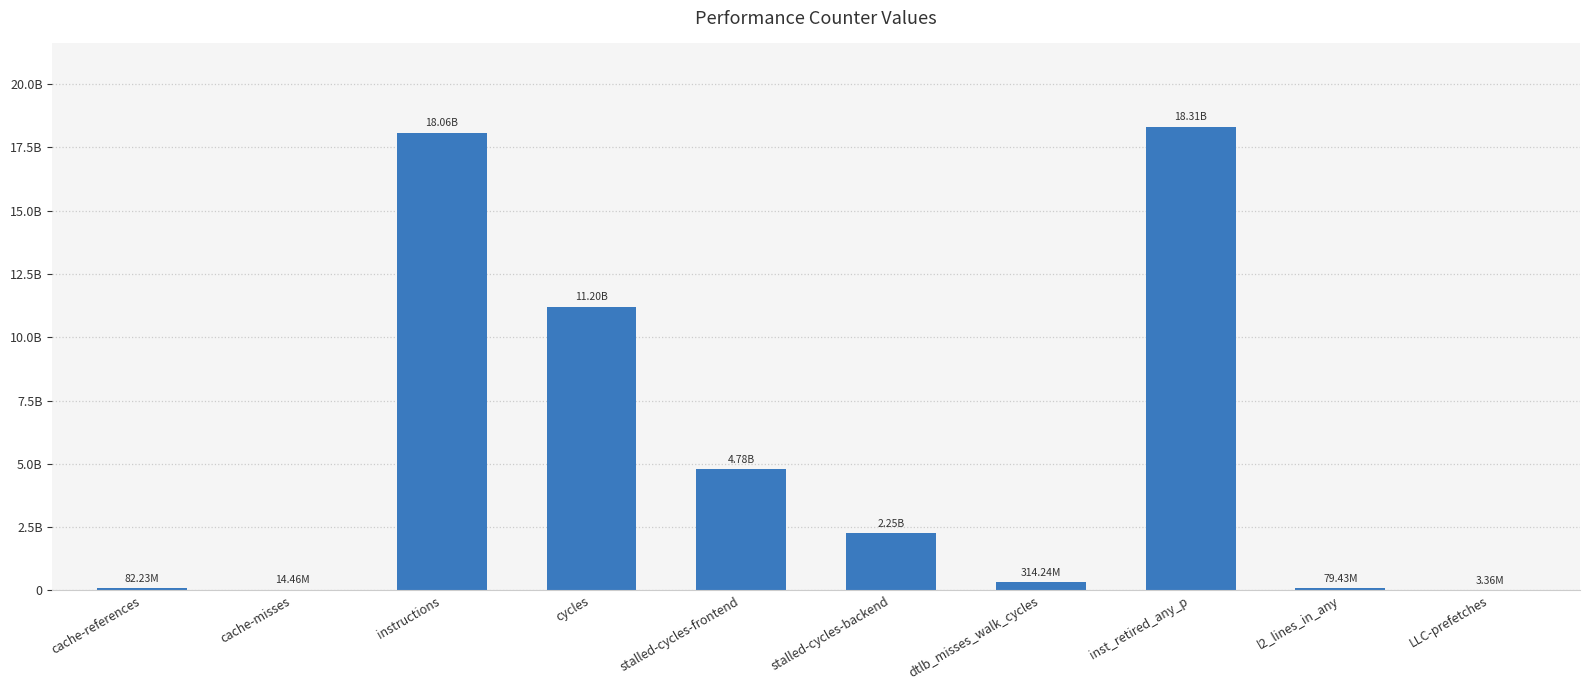

How many values are below 2247998842?

5